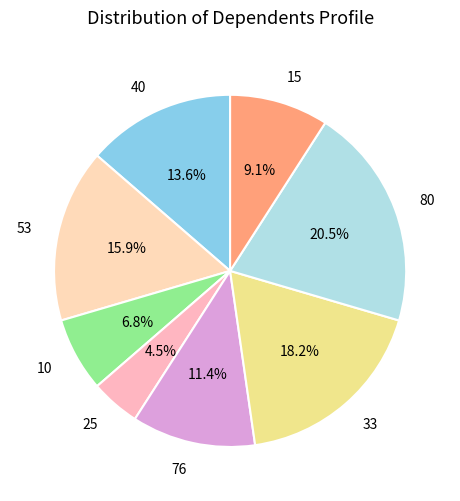

Between 76 and 40, which is larger?

40